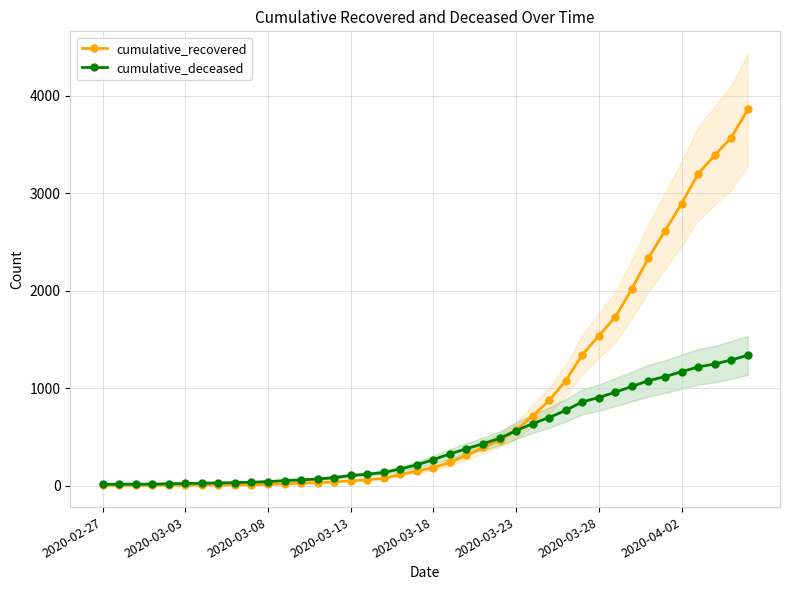

What is the difference between the second highest and second lowest values in the cumulative_deceased series?

1275